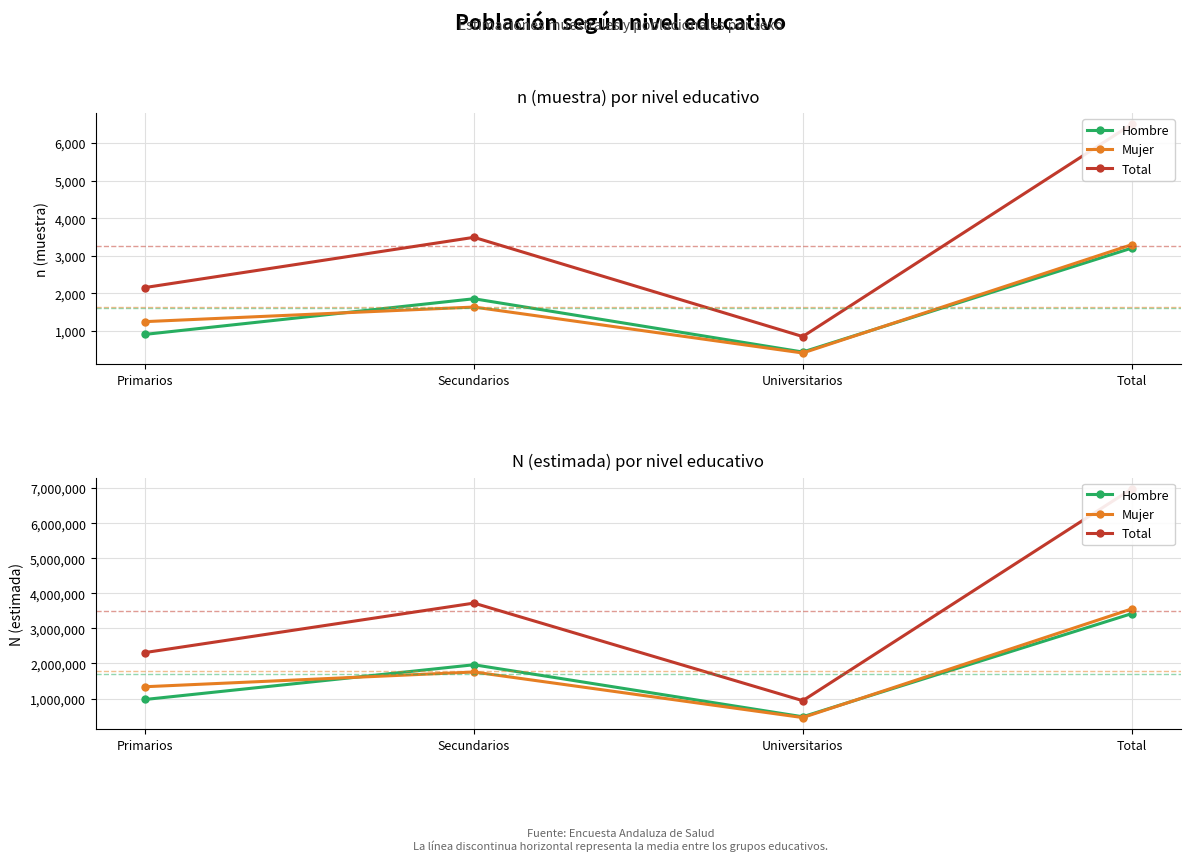

Count the Total values in the range 2312440 to 6974012.

3